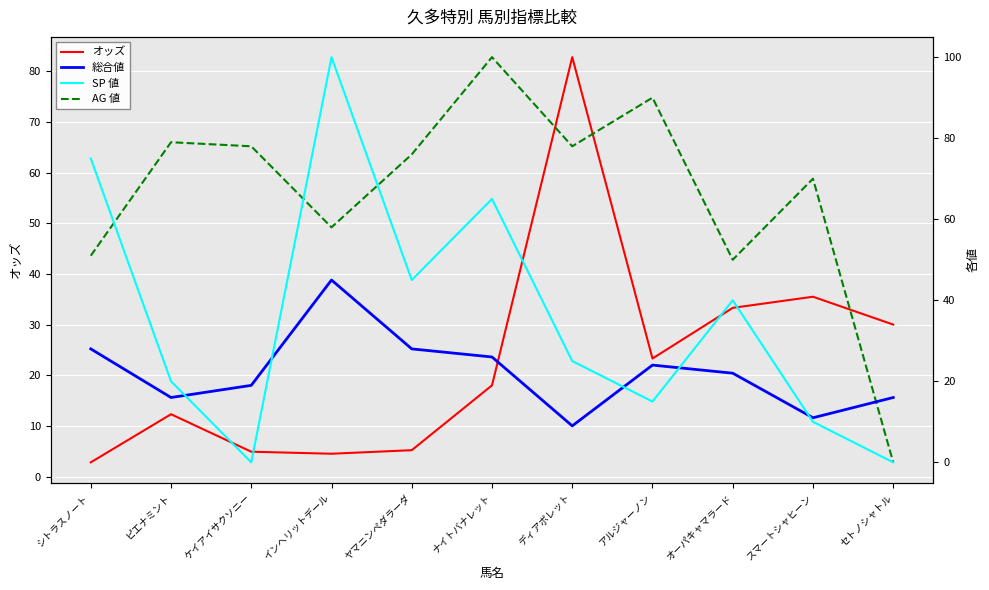

After their last crossing, which series has the higher values: AG 値 or SP 値?

AG 値